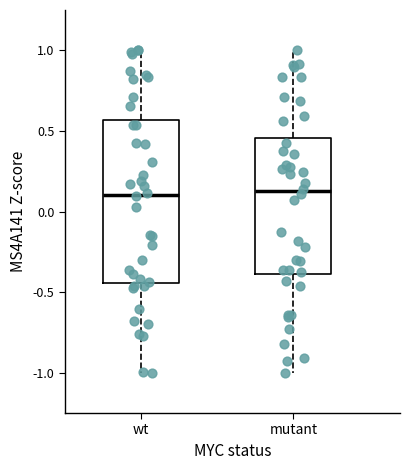

Comparing the boxes themselves (not the whiskers), which one is the tallest?

wt